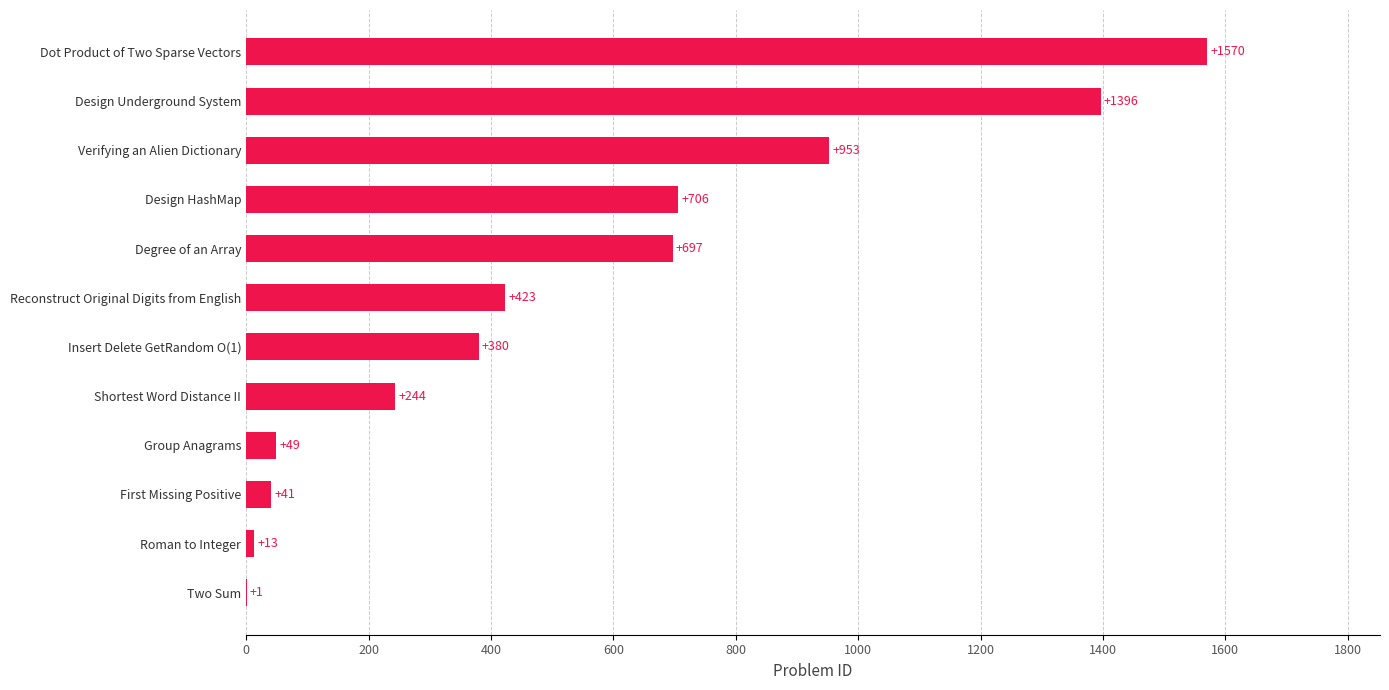

Between Design Underground System and Two Sum, which is larger?

Design Underground System